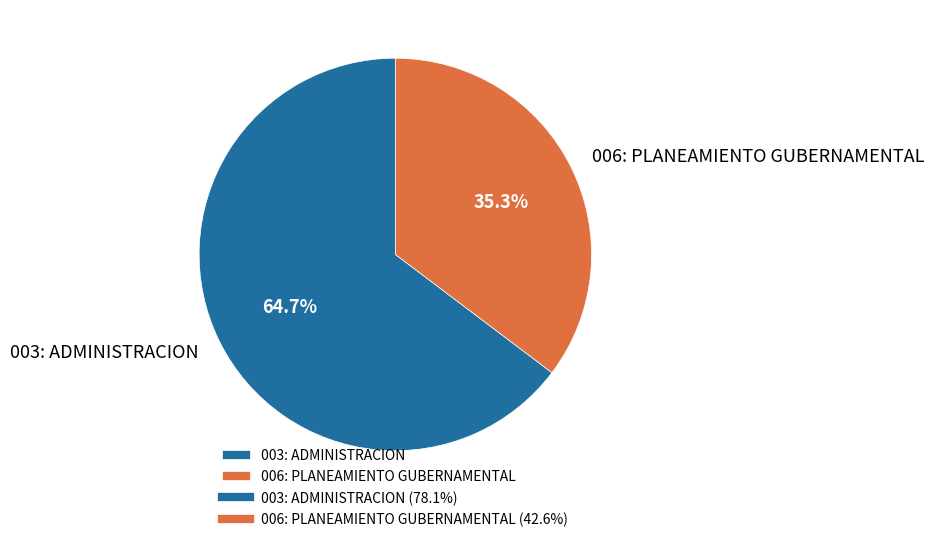

Rank the categories by value from highest to lowest.

003: ADMINISTRACION, 006: PLANEAMIENTO GUBERNAMENTAL